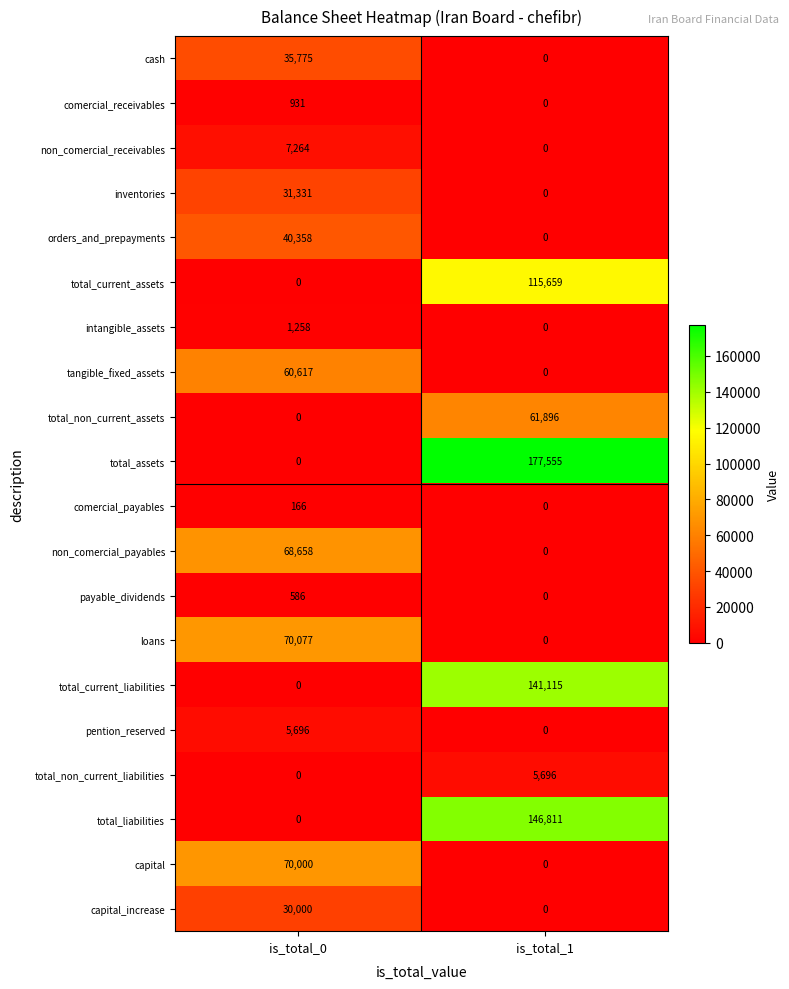

What is the sum of all total_non_current_liabilities values?

5696